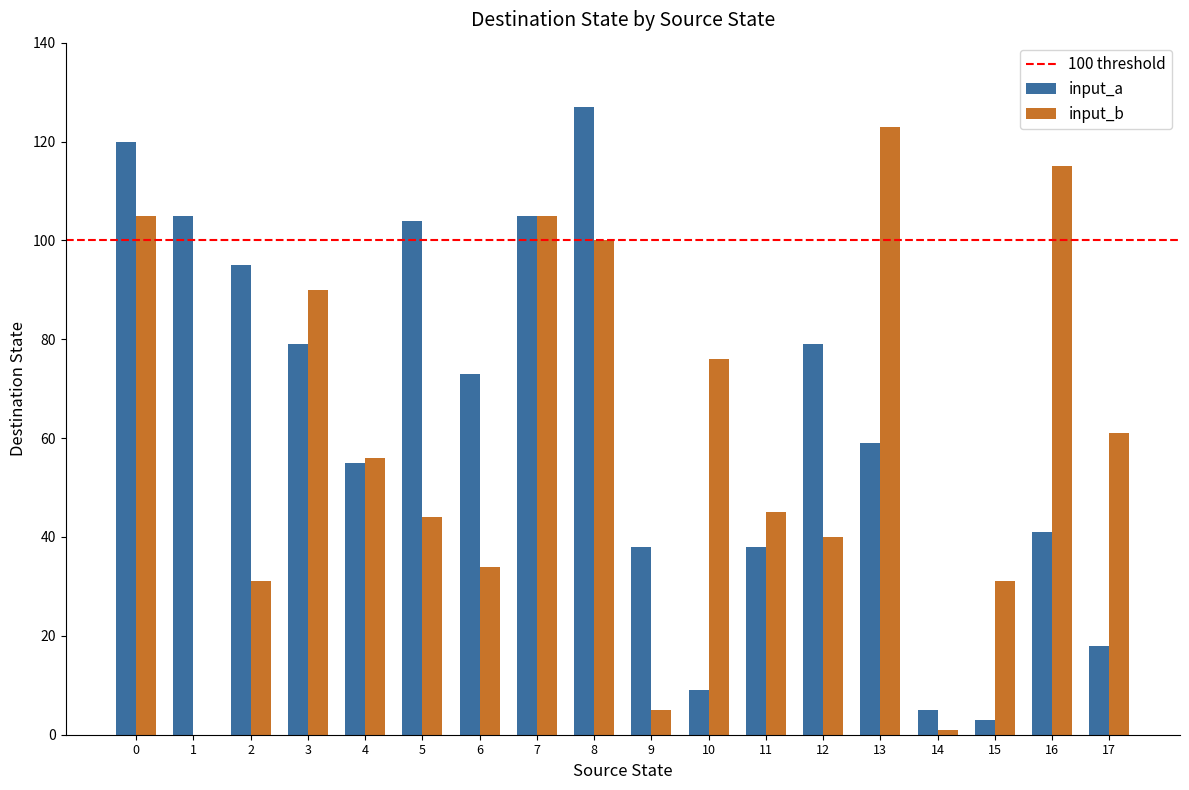

Read the input_b value at 11.

45